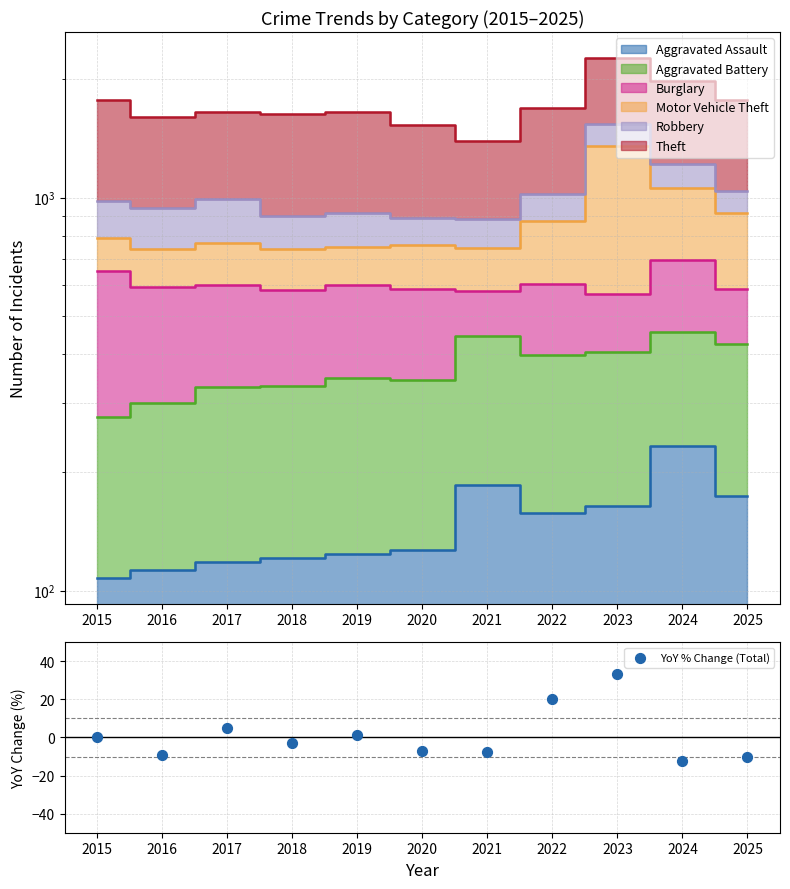

Between 2017 and 2015, which is larger?

2017